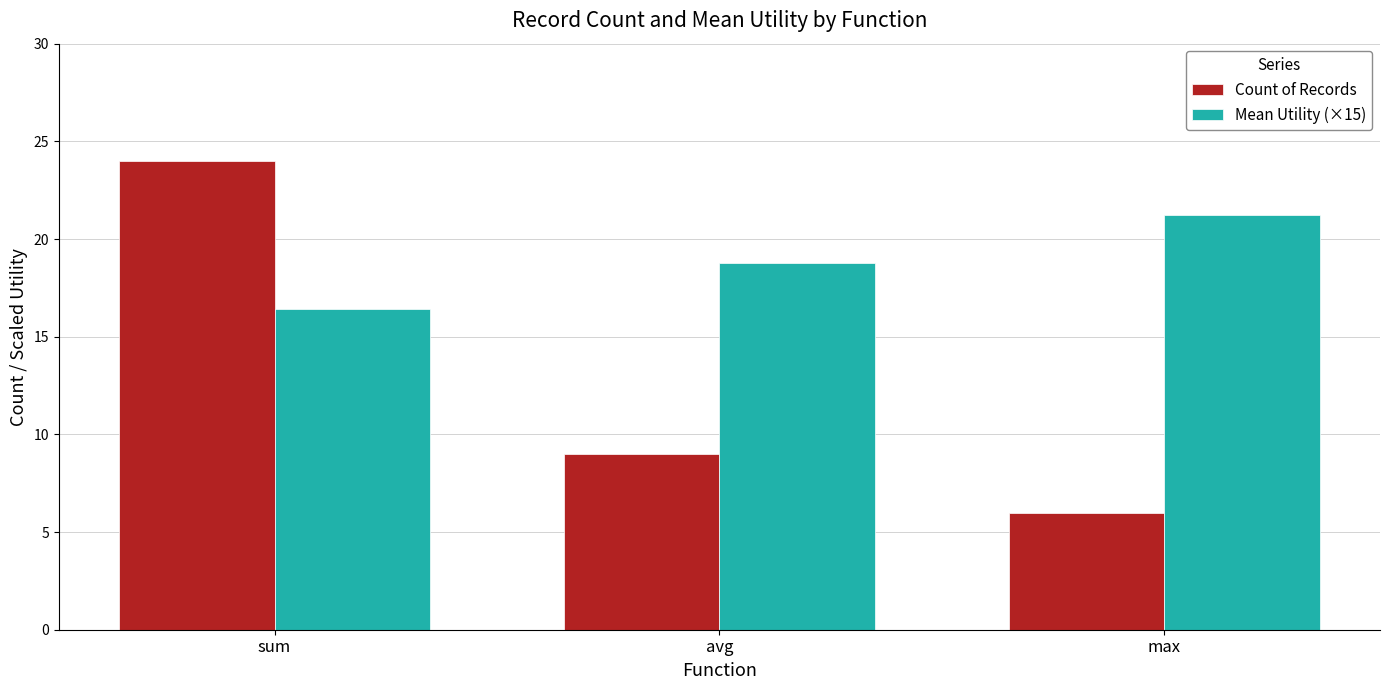

What is the value of the Count of Records bar at the 3rd from the left?

6.0